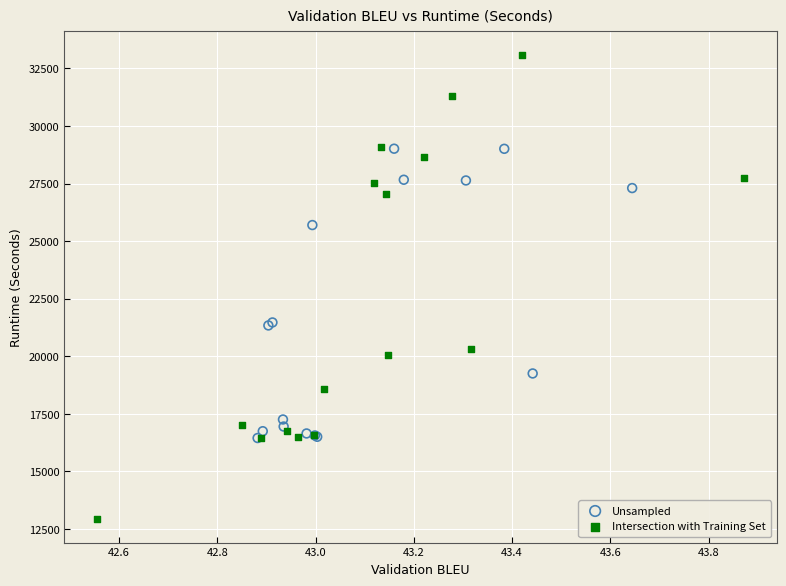

Which series reaches the maximum Y coordinate?

Intersection with Training Set